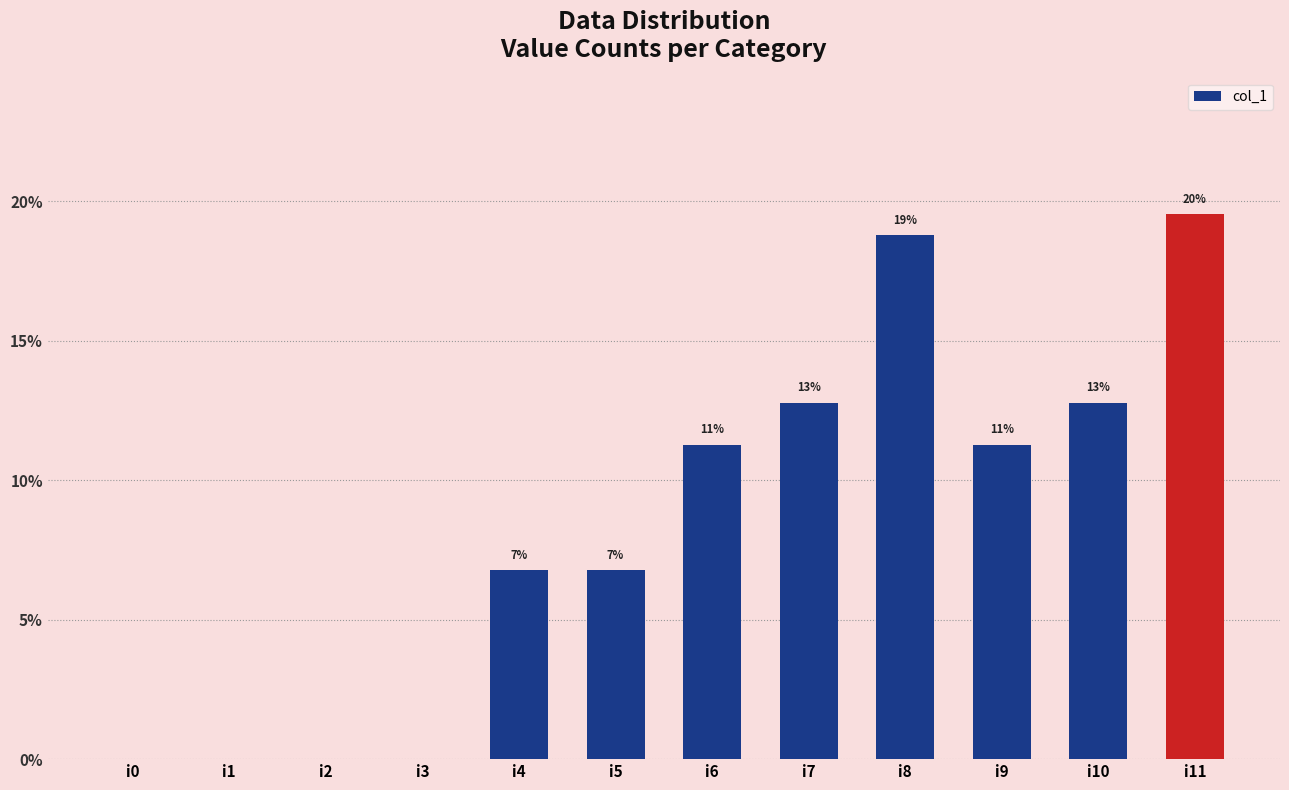

Does the chart contain any negative values?

No